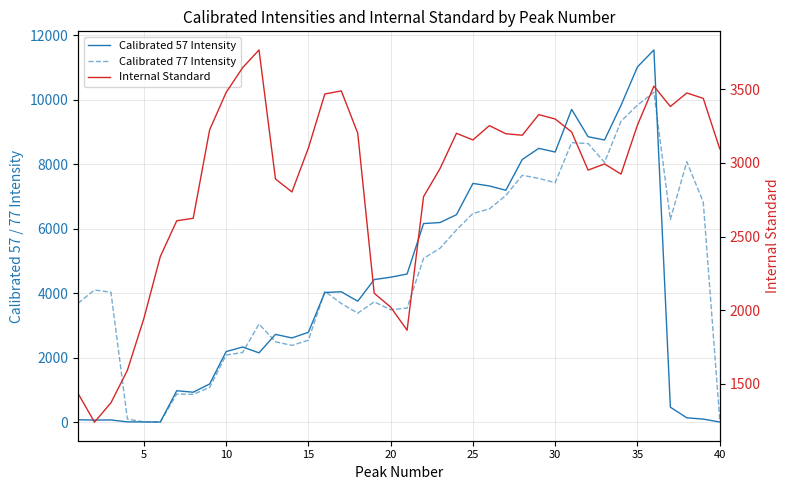

Reading left to right, list all the values displayed in this chart.

Calibrated 57 Intensity: 73	62	67	7	6	3	973	927	1182	2186	2329	2148	2721	2610	2784	4020	4041	3749	4420	4493	4593	6157	6188	6432	7401	7323	7189	8143	8488	8375	9696	8849	8748	9821	11014	11540	463	133	94	3
Calibrated 77 Intensity: 3684	4097	4028	94	5	0	873	860	1078	2079	2158	3042	2491	2379	2539	4054	3679	3378	3729	3484	3536	5078	5390	5958	6470	6611	7028	7653	7558	7423	8665	8639	8053	9327	9828	10229	6282	8074	6817	77
Internal Standard: 1435	1240	1371	1592	1943	2364	2607	2624	3225	3478	3646	3767	2891	2803	3101	3468	3489	3202	2115	2021	1864	2771	2961	3201	3156	3253	3198	3188	3328	3298	3210	2951	2993	2924	3257	3521	3383	3475	3438	3096